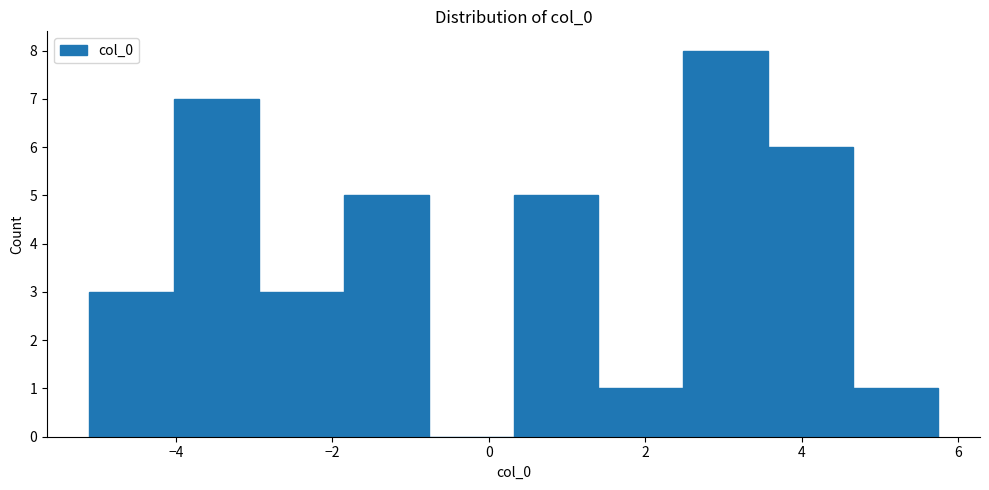

Over which range of the x-axis is the bar tallest?

2.4 to 3.6